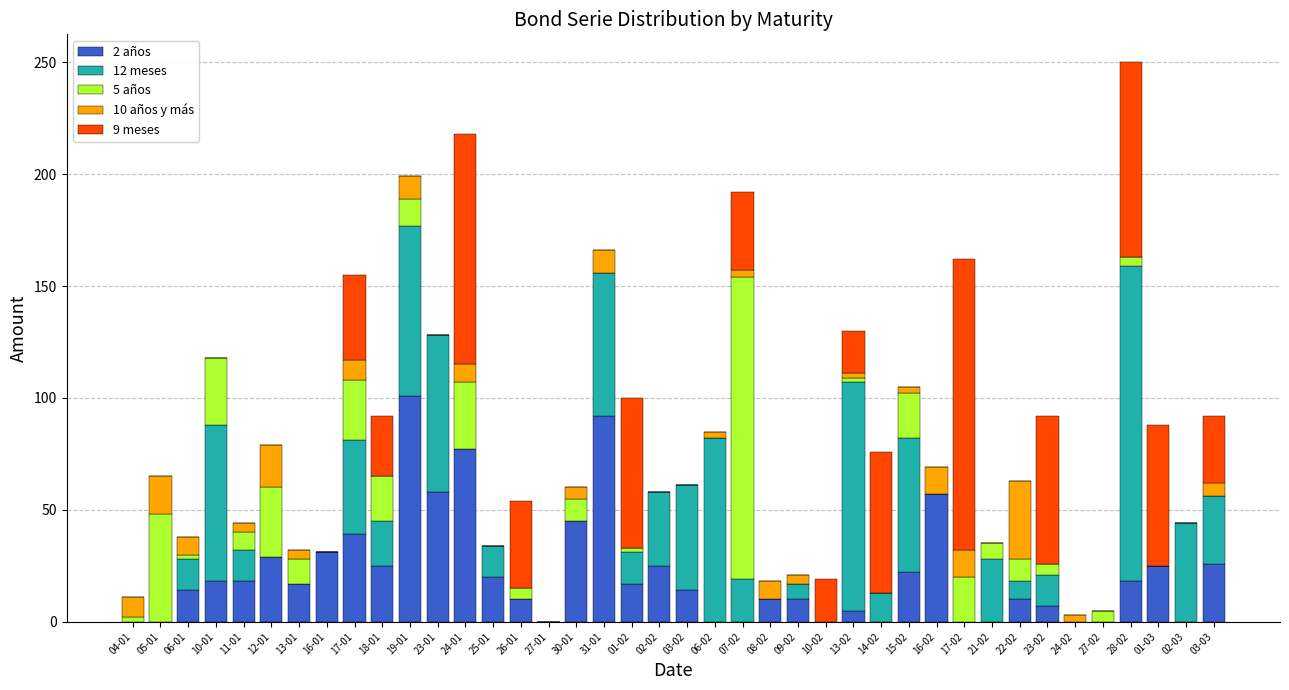

At which category is the sum across all series the highest?

28-02